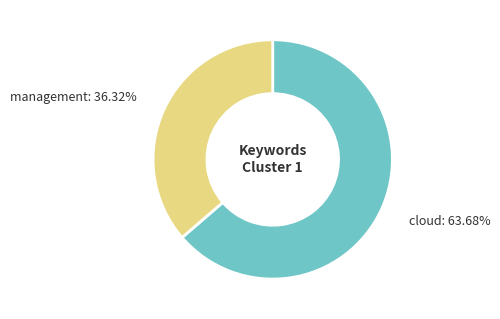

What percentage is the cloud slice, to the nearest percent?

64%